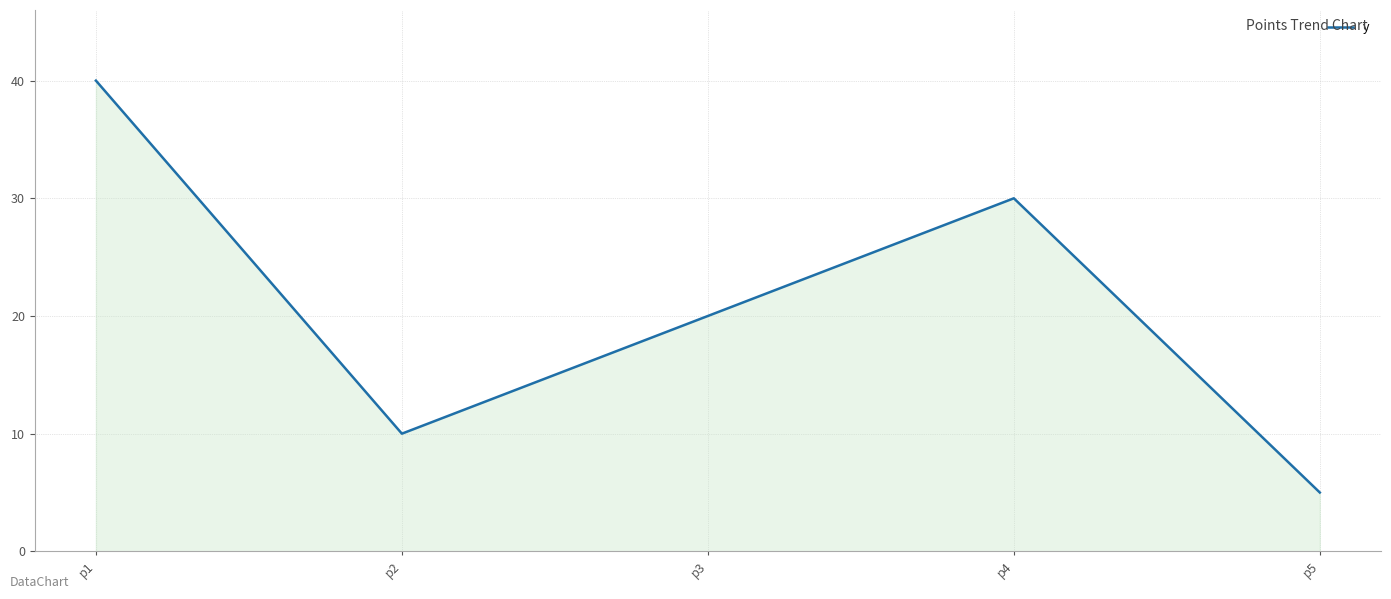

Between p3 and p4, which is larger?

p4